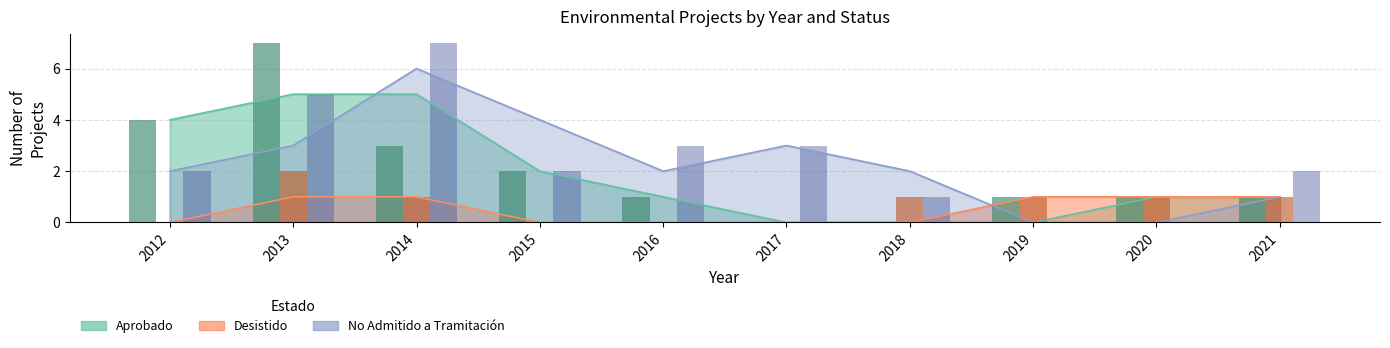

Where does the No Admitido a Tramitación series first go above 2?

2013